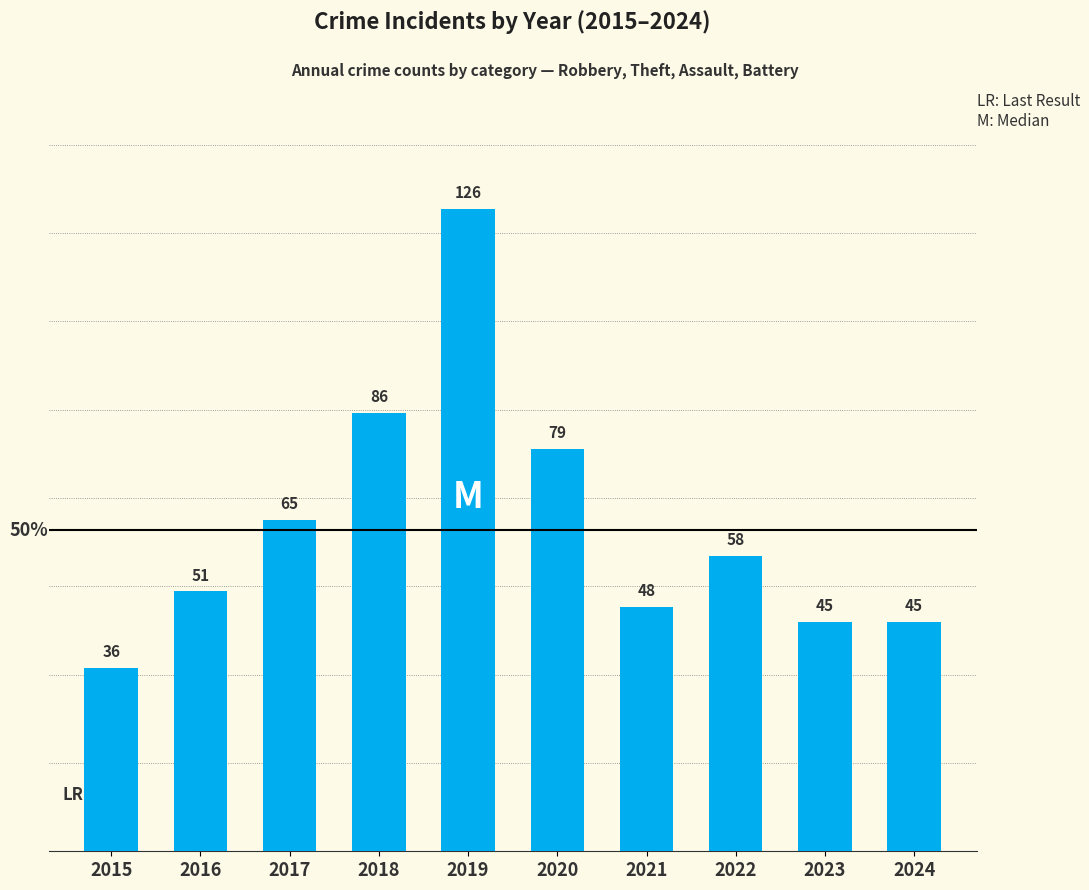

Reading left to right, what are all the values shown in this chart?

2015=36	2016=51	2017=65	2018=86	2019=126	2020=79	2021=48	2022=58	2023=45	2024=45